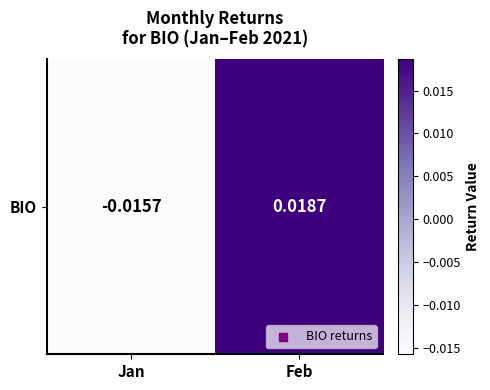

The chart shows a value of -0.0 at Jan. True or false?

True